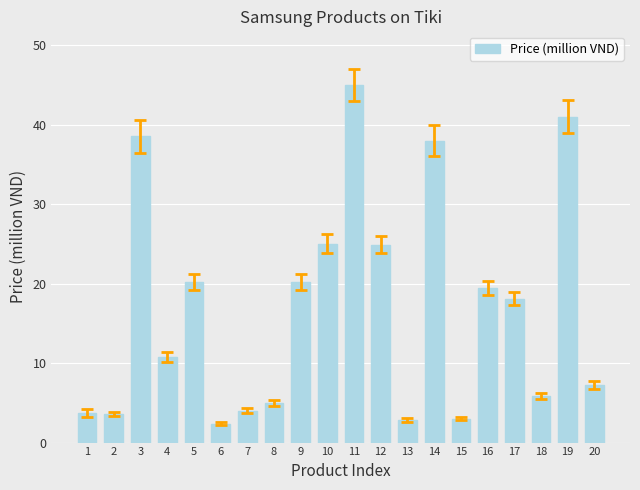

Which label corresponds to the largest value in the chart?

11